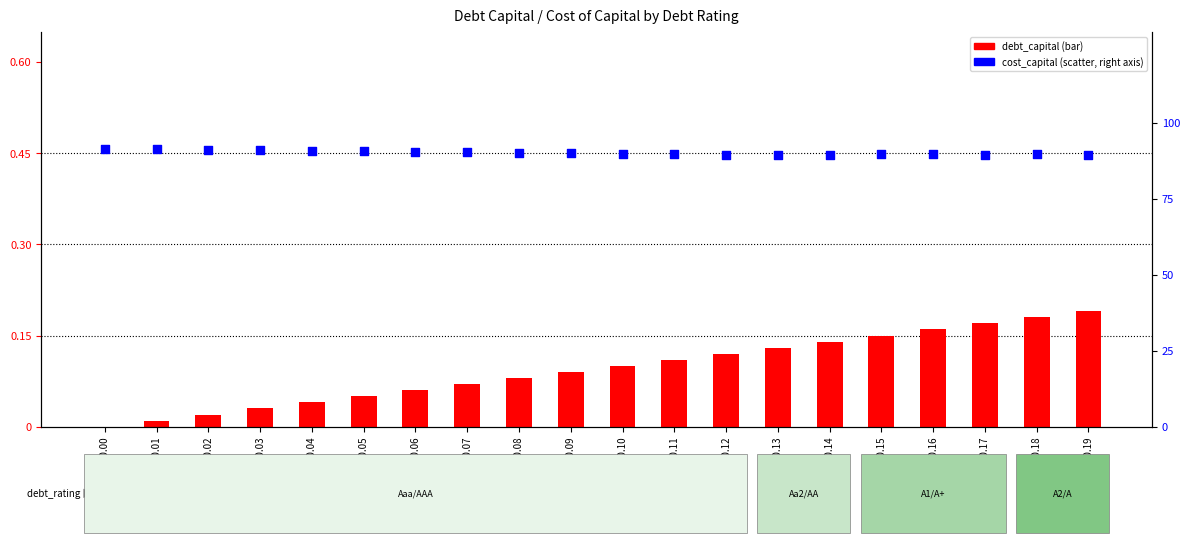

Which series reaches the minimum Y coordinate?

debt_capital